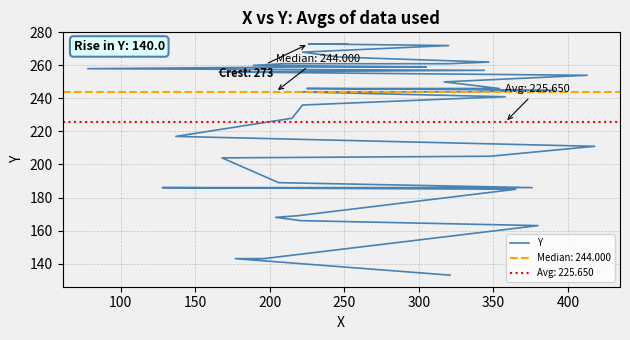

How many distinct data groups are displayed?

1